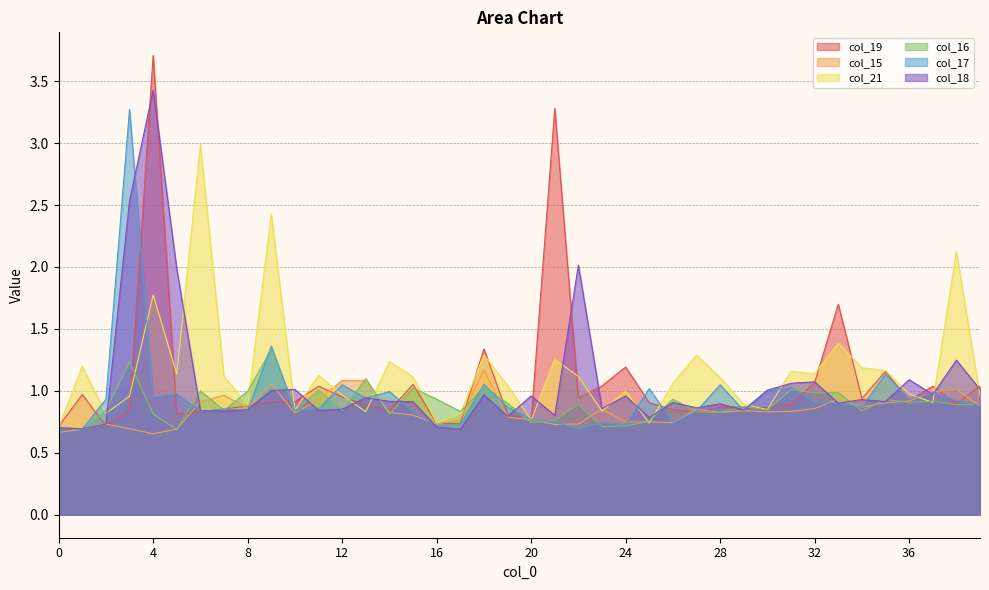

How many lines are shown in the chart?

6